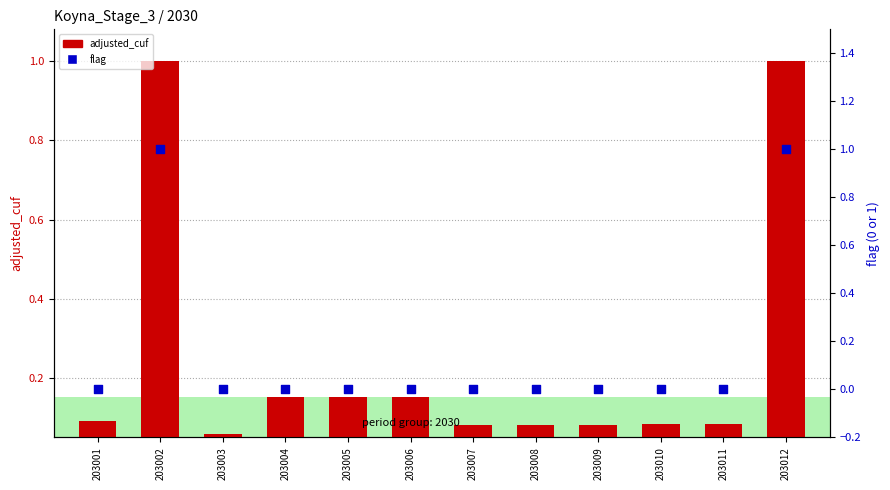

Is the value of flag at 203010 greater than the value of adjusted_cuf at 203005?

No